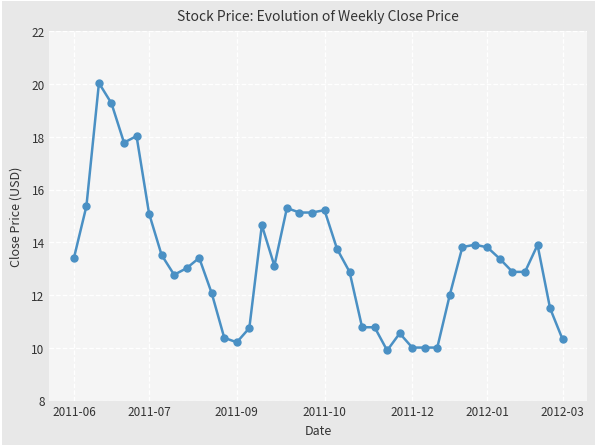

What is the value of the 35th point from the left?

13.4